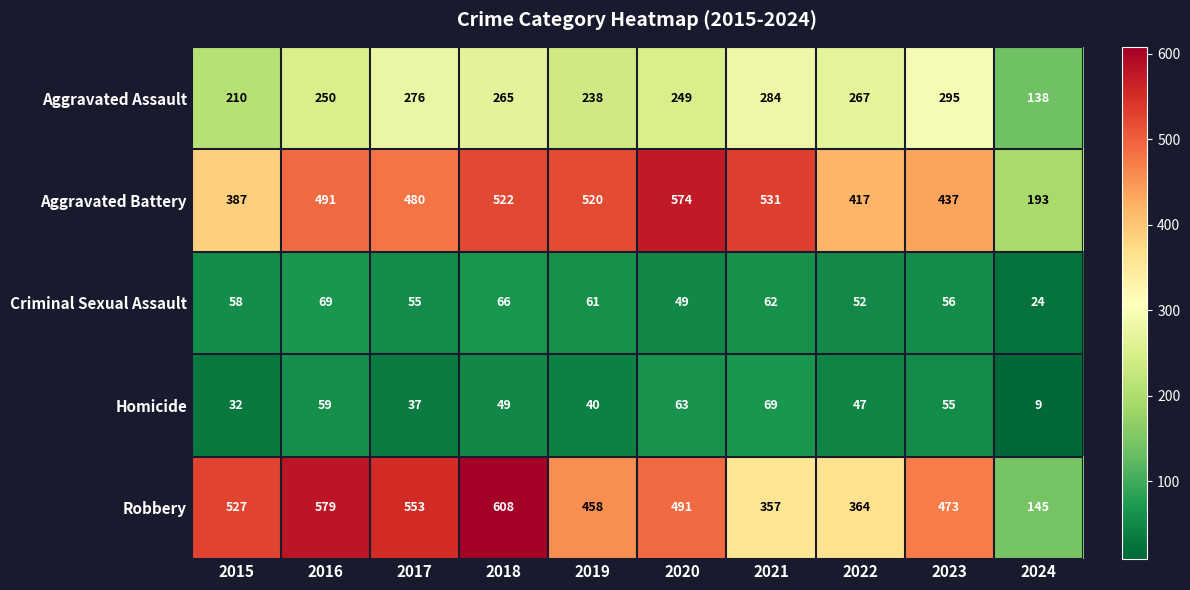

What is the maximum value for Robbery?

608